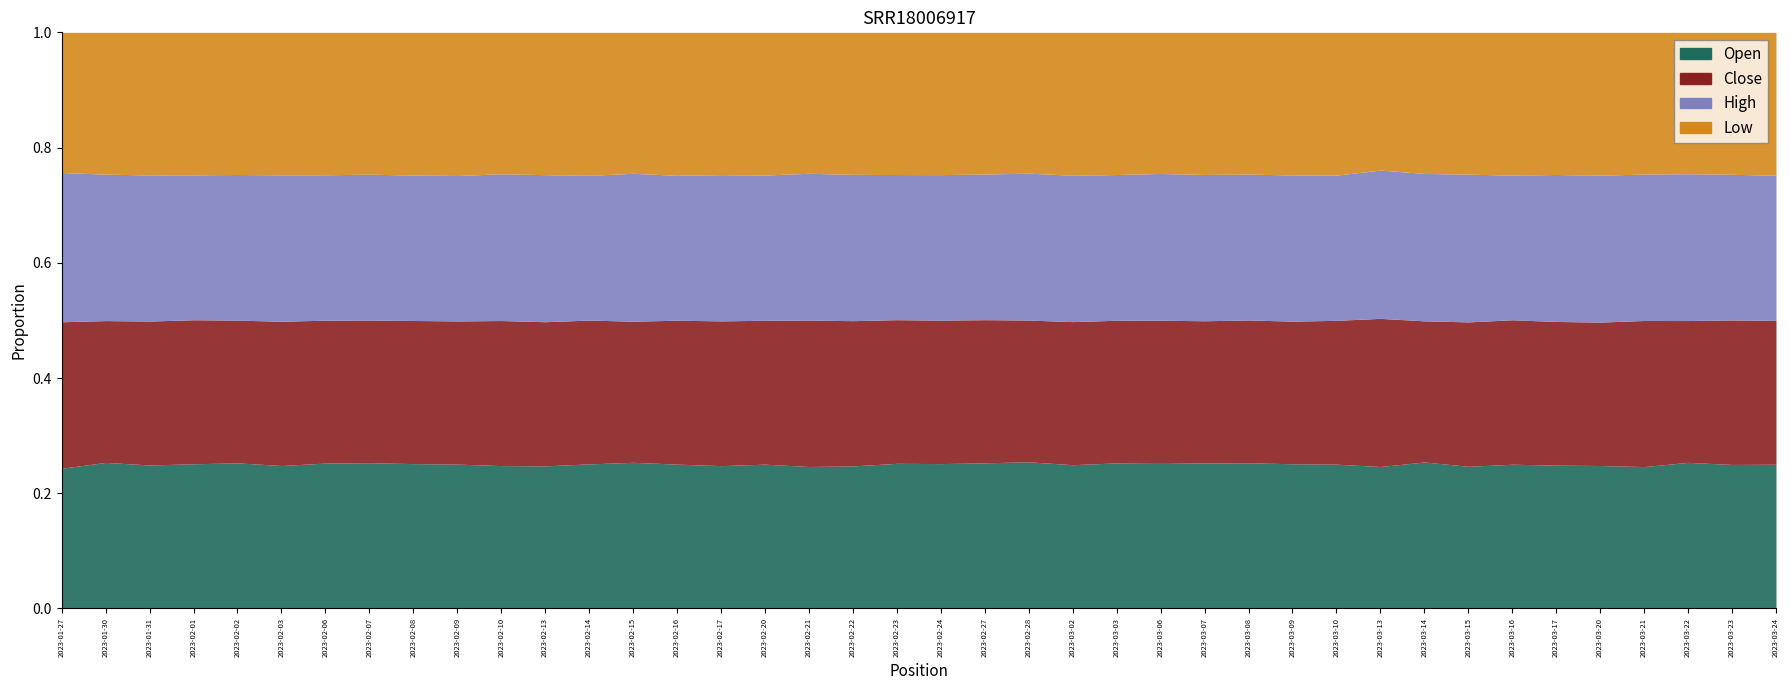

Which series has the widest spread of values?

High